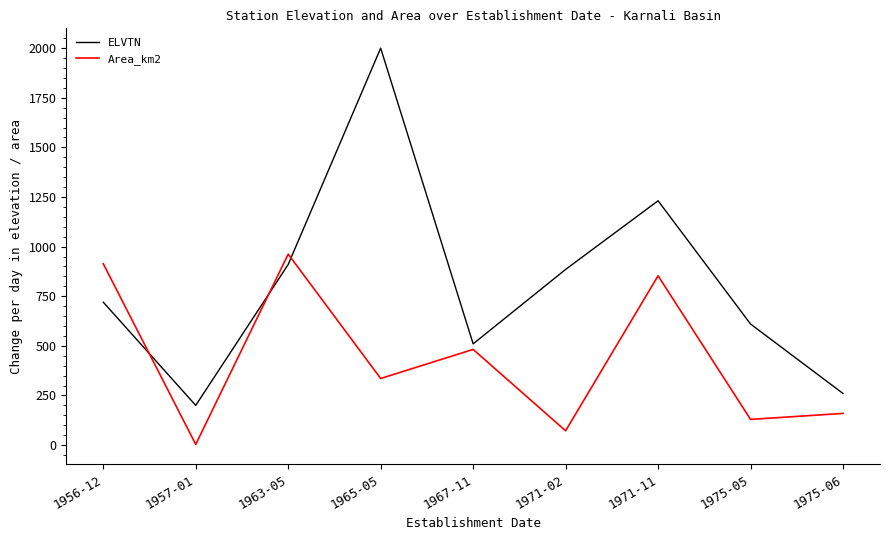

What is the greatest value displayed?

2000.0